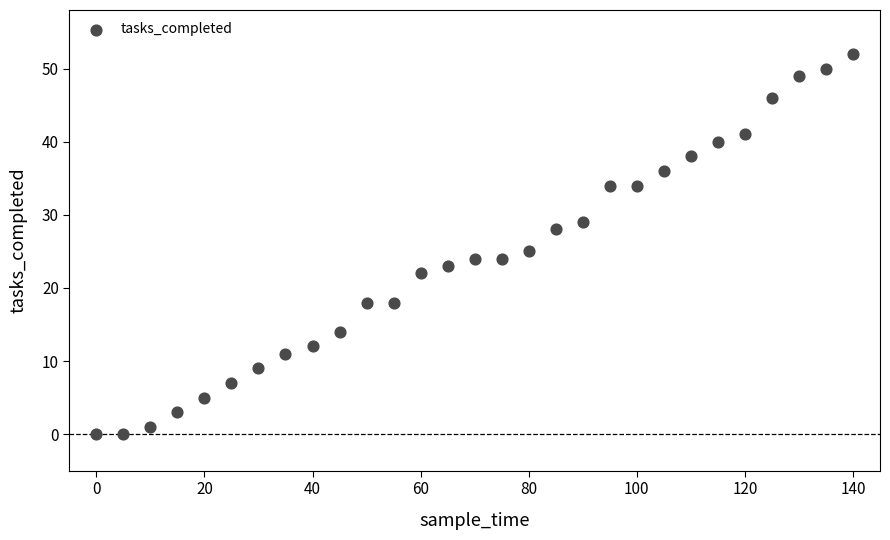

What is the range of X values (max minus min)?

140